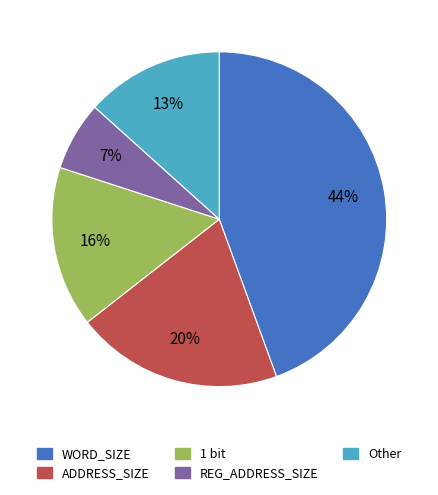

To the nearest percent, what is the average slice percentage?

20%